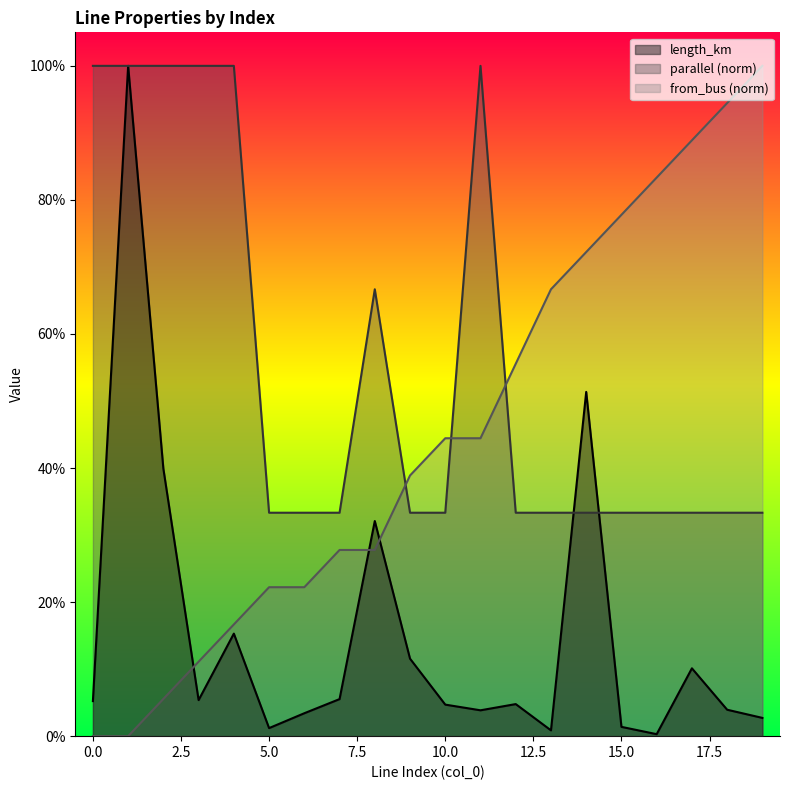

At which category is the sum across all series the highest?

1